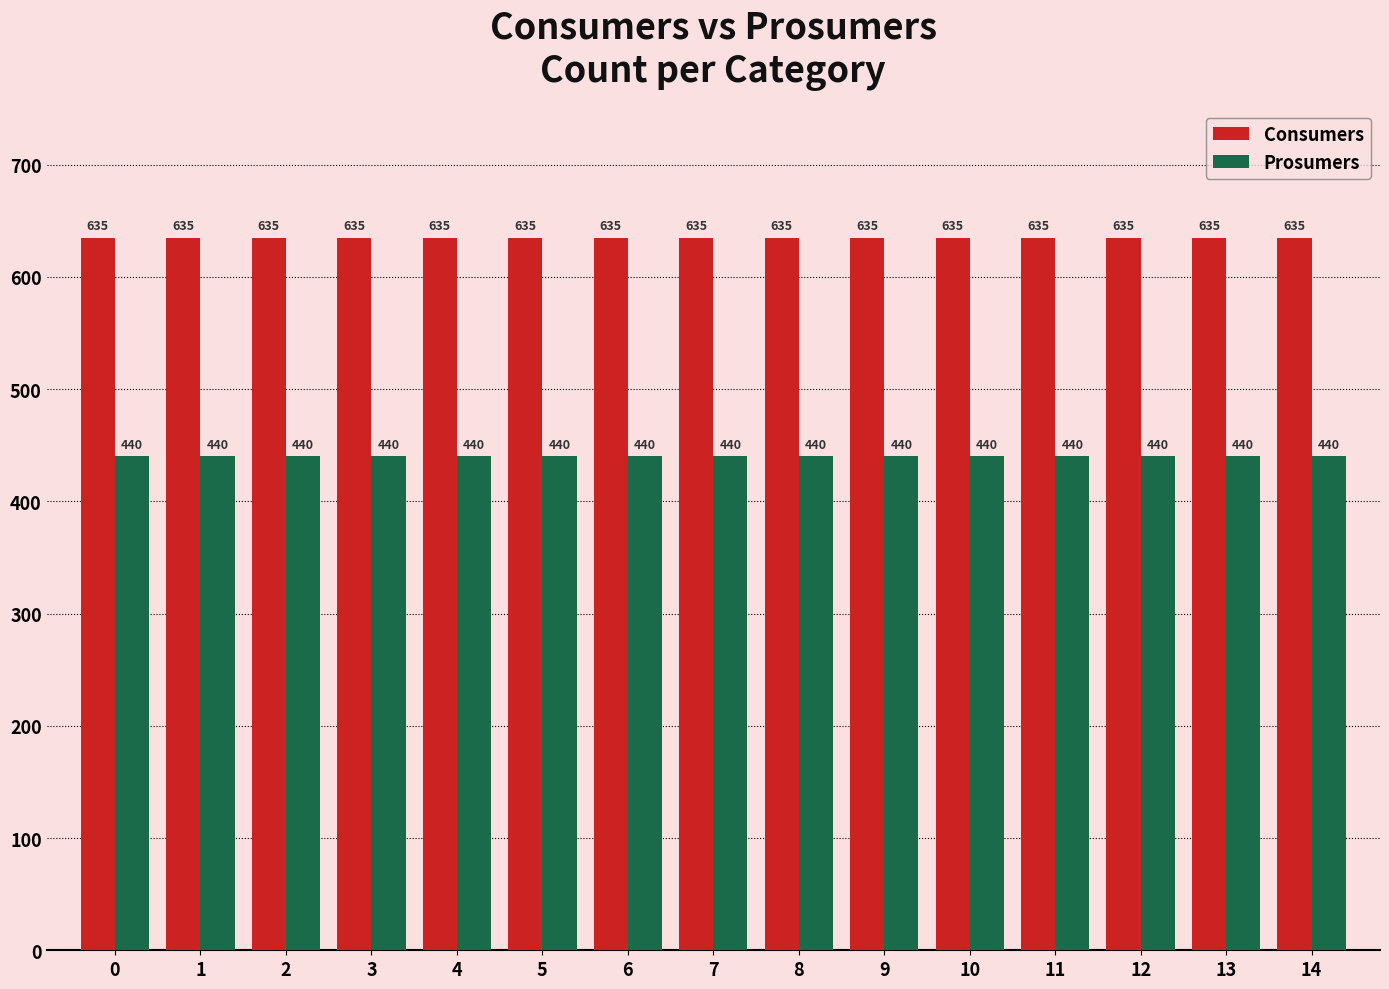

How many bars are there in total?

30